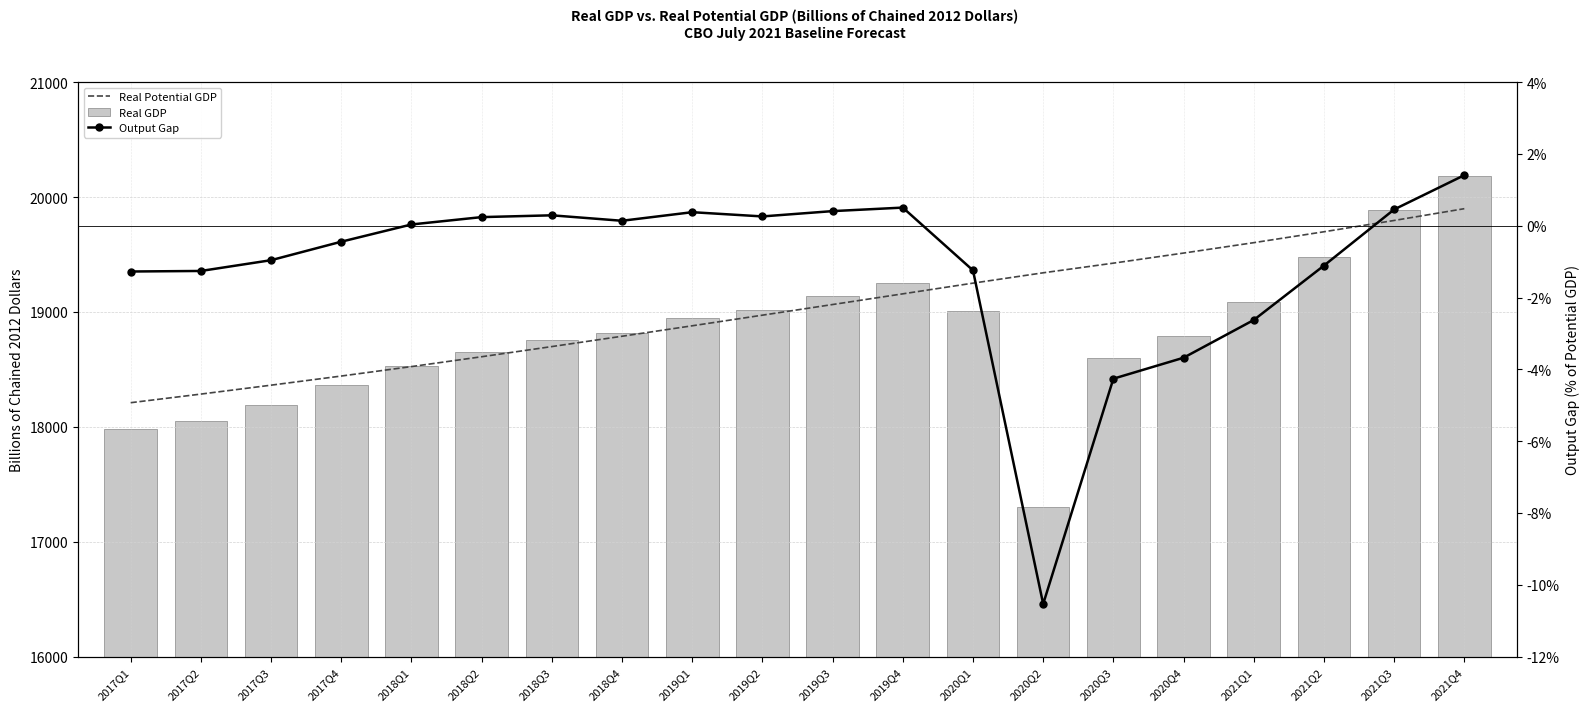

Is it true that Output Gap equals -2.2 at 2017Q2?

False